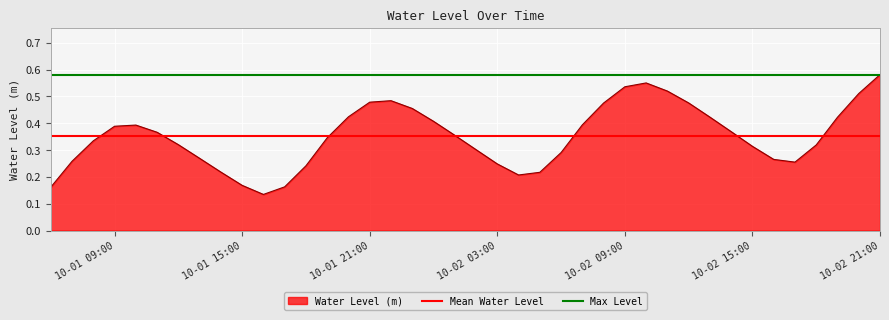

The value at 2024-10-02 06:00:00 is 0.3. True or false?

True